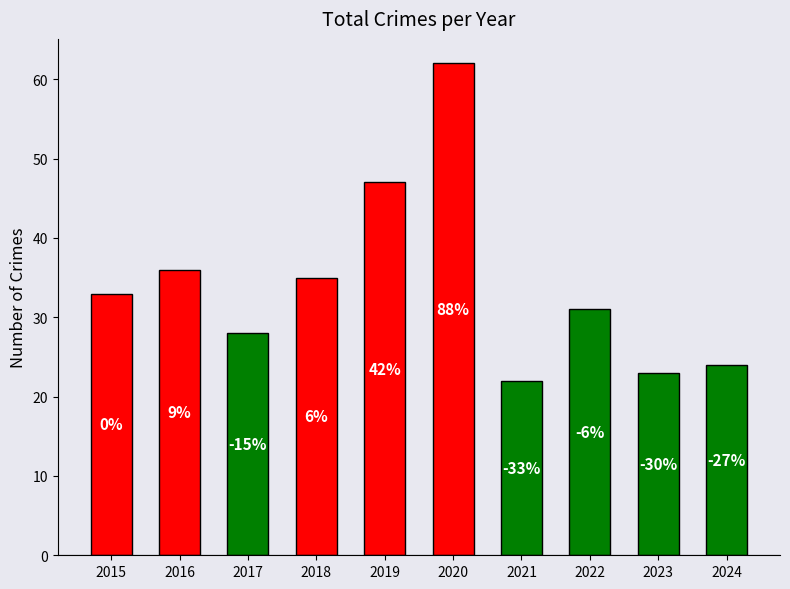

What is the difference between the values at 2019 and 2020?

15